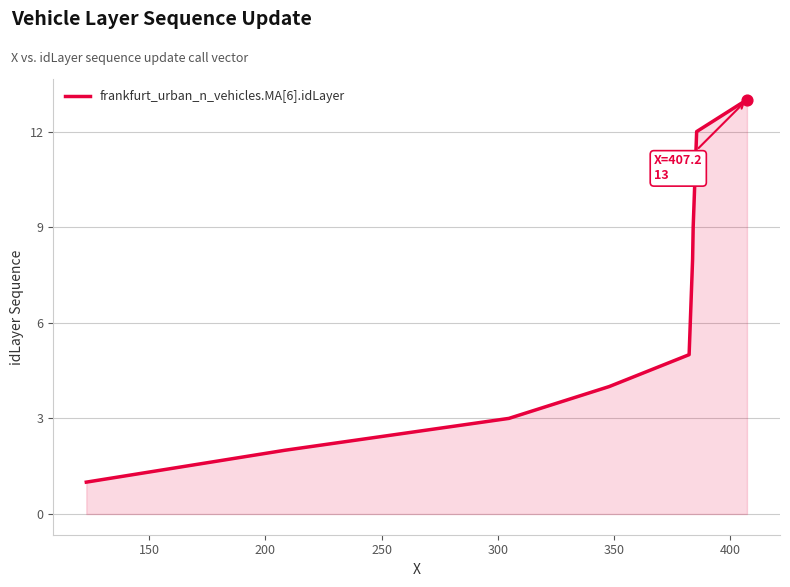

What is the greatest value displayed?

13